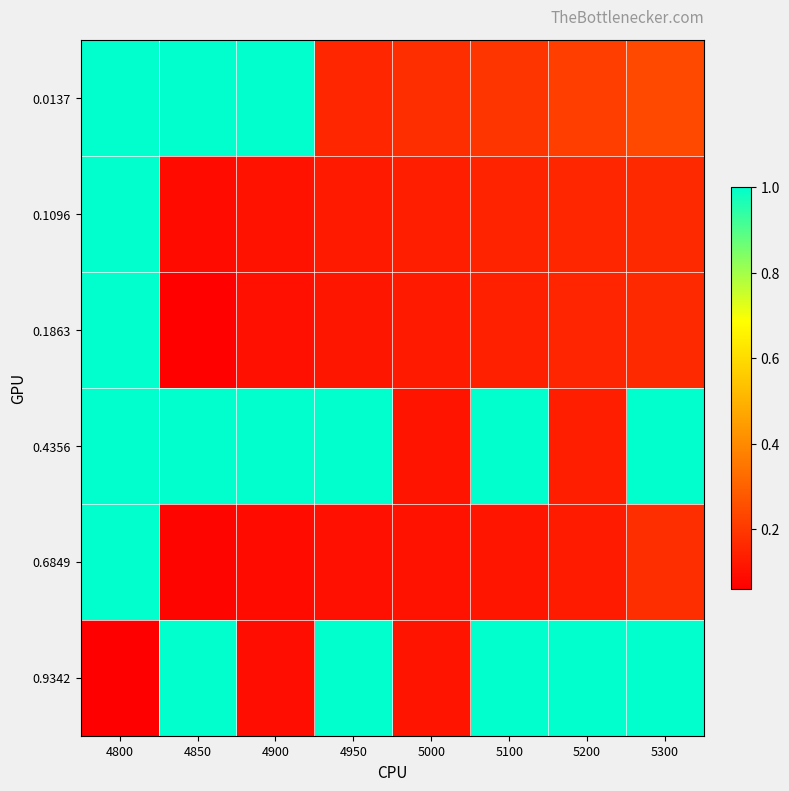

Which series has the largest total across all categories?

0.4356